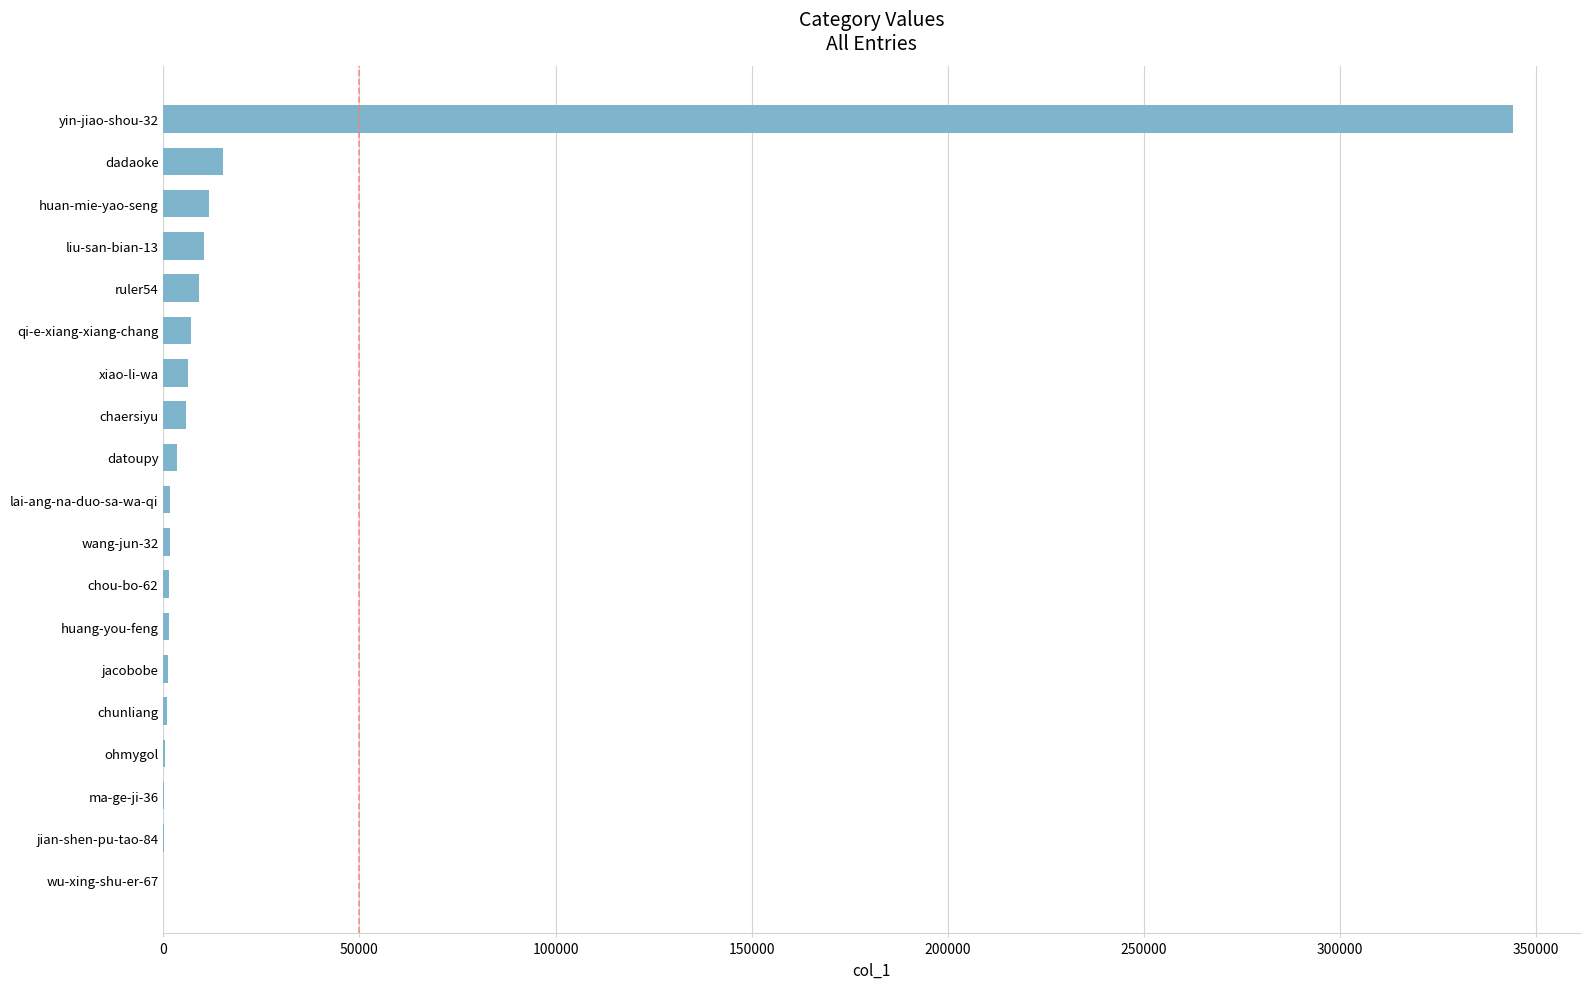

What is the sum of all values?

421724